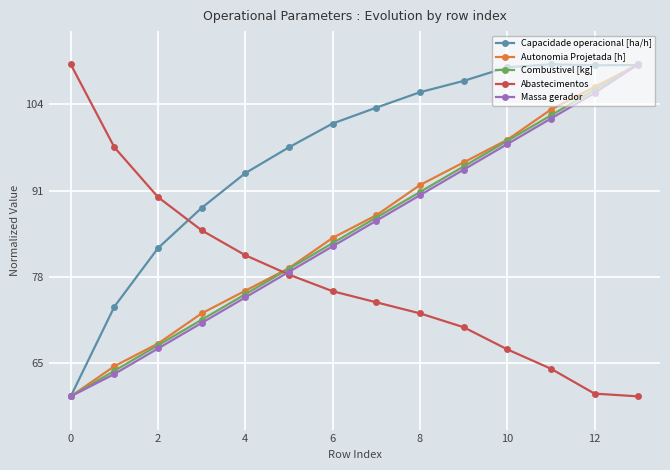

True or false: Abastecimentos has more than 1 points higher than both neighbors.

False